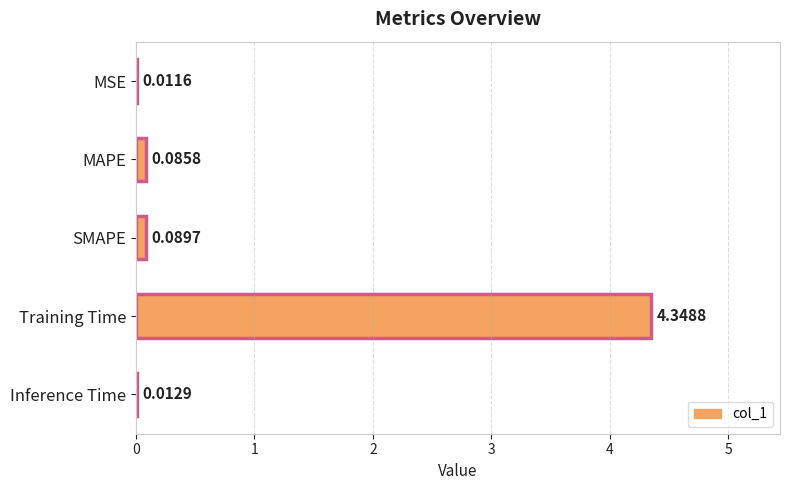

What is the change in value from MSE to SMAPE?

+0.1